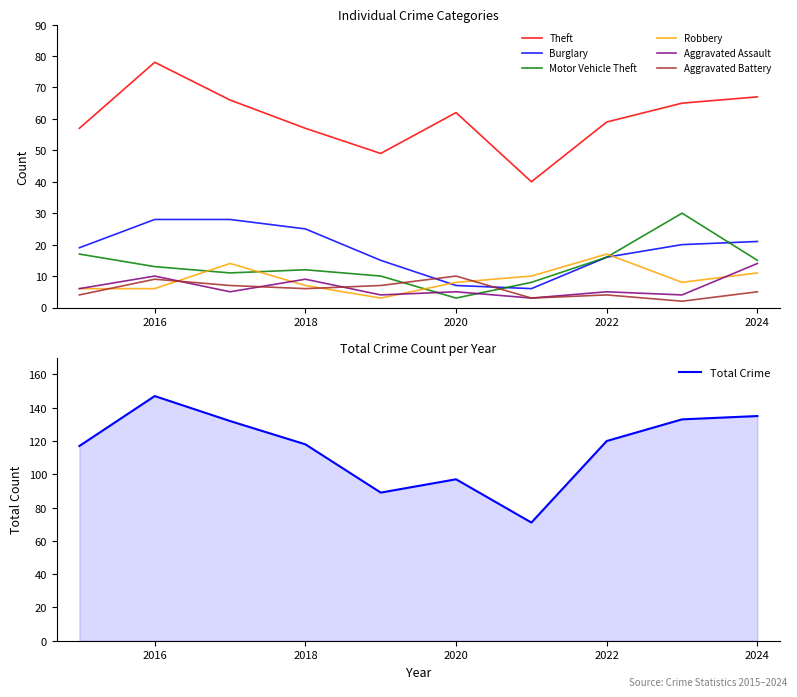

At 2024, list the series in order from smallest to largest.

Aggravated Battery, Robbery, Aggravated Assault, Motor Vehicle Theft, Burglary, Theft